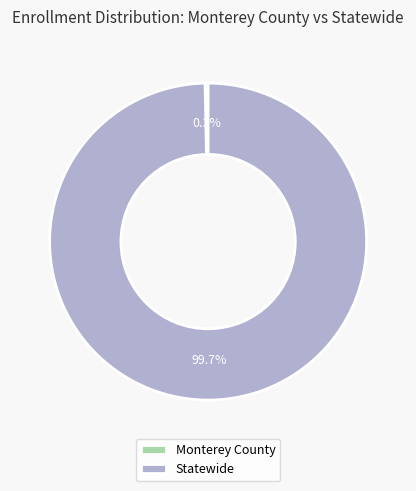

Which category has the biggest portion of the pie?

Statewide